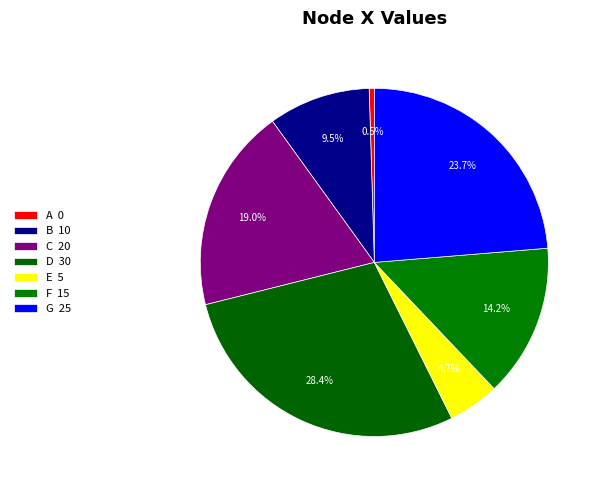

Is G the majority of the pie?

No